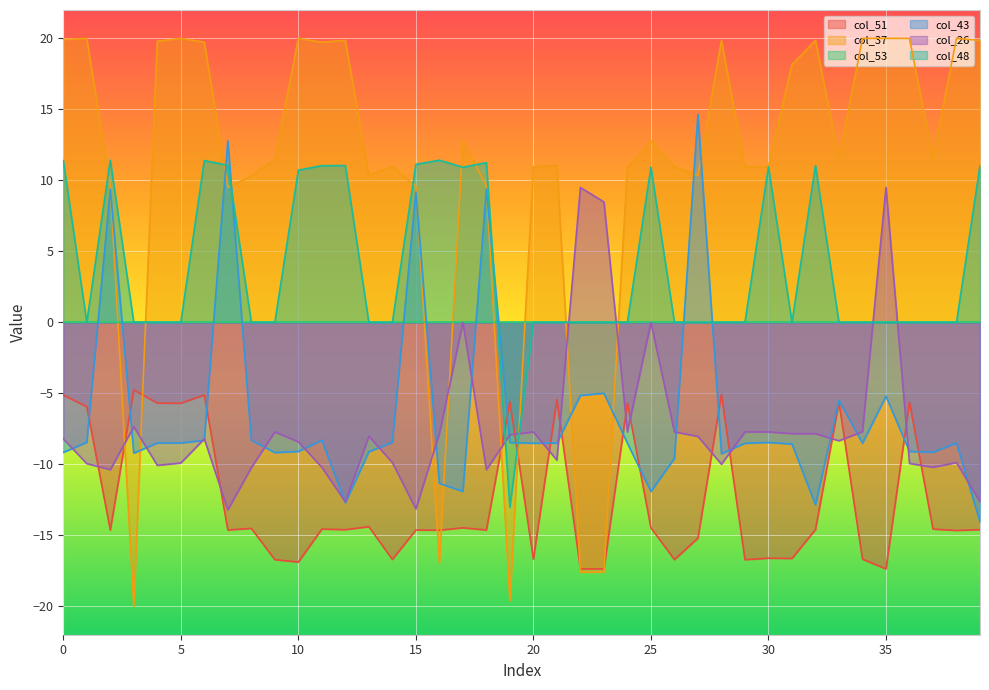

Which series has the largest total across all categories?

col_37